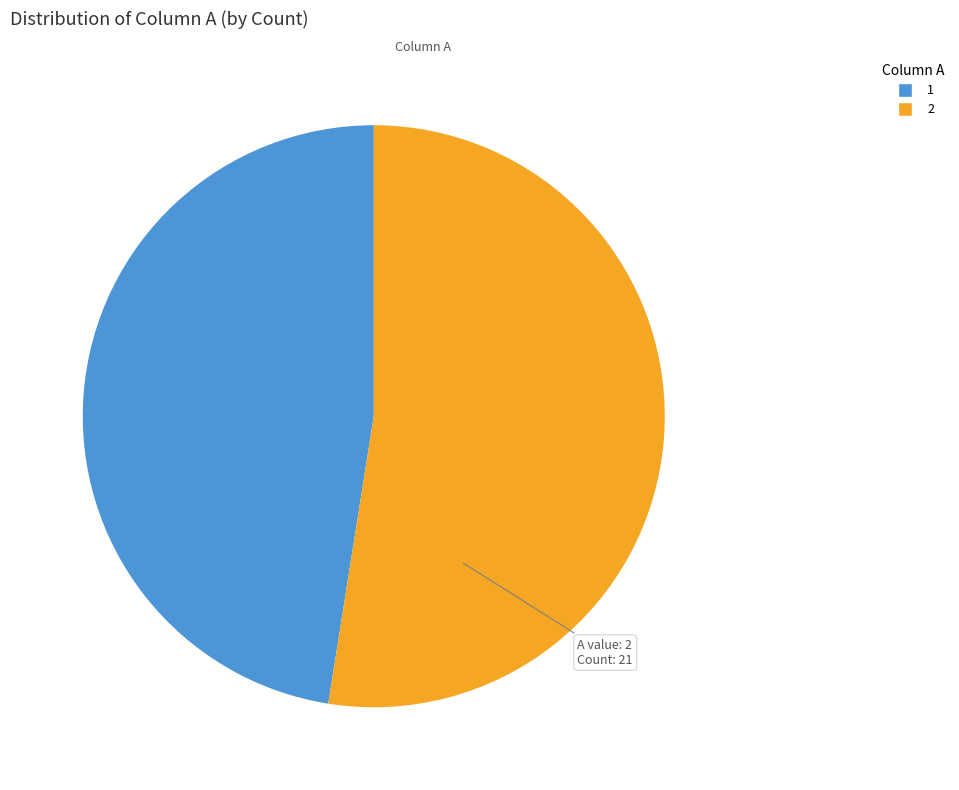

Rank the categories by value from lowest to highest.

1, 2